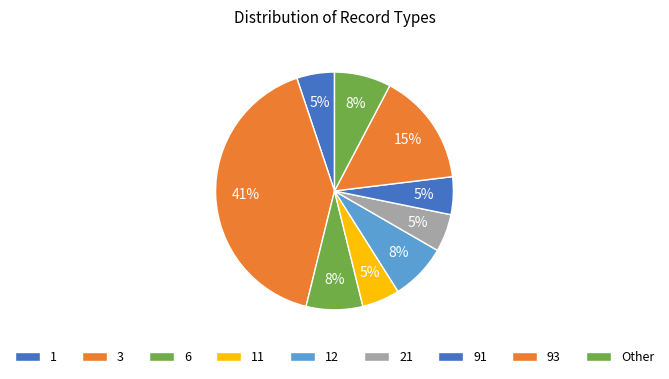

How many segments does this pie chart have?

9